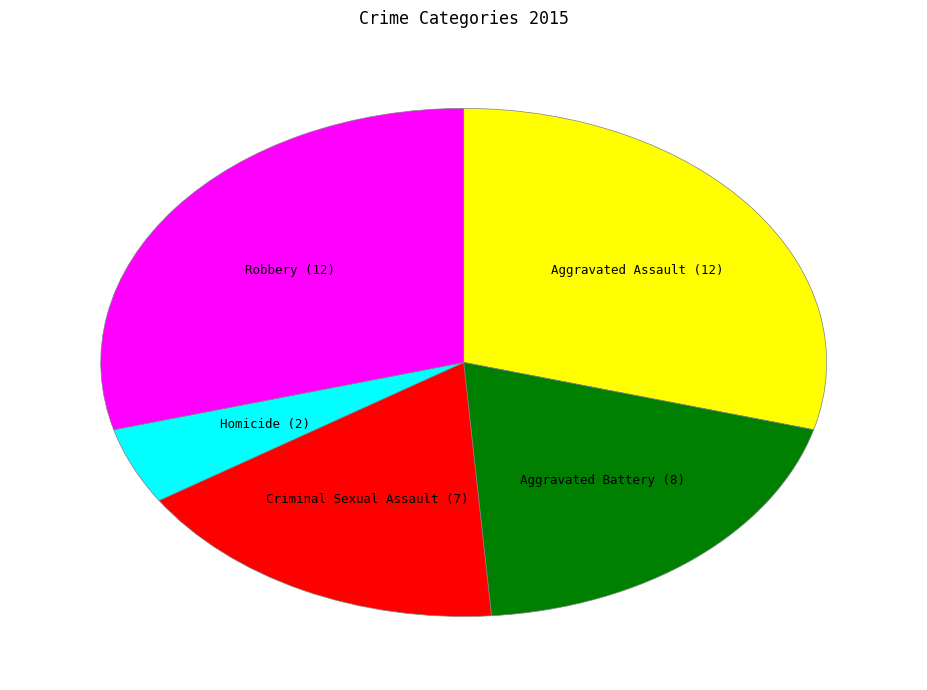

Is it true that Criminal Sexual Assault is 25% of the pie?

False